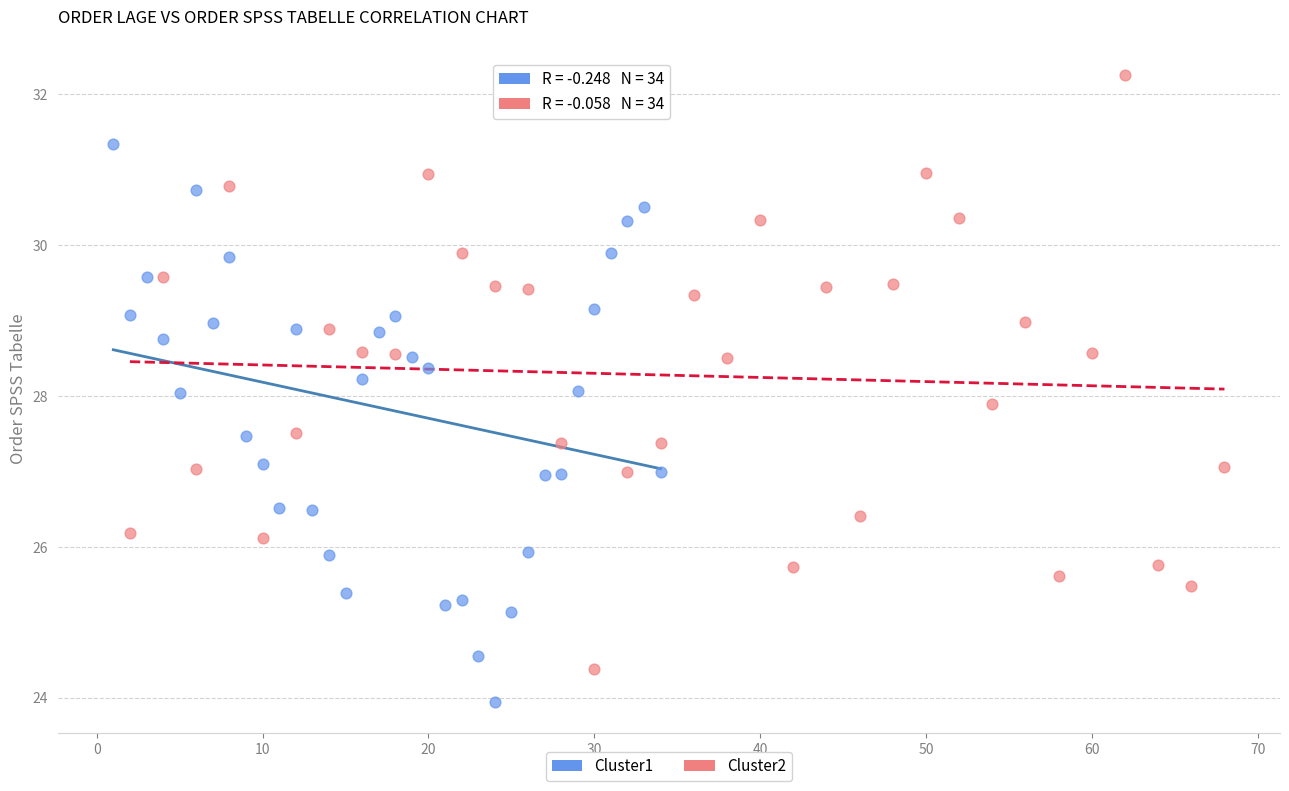

Which series contains the highest Y value?

Cluster2